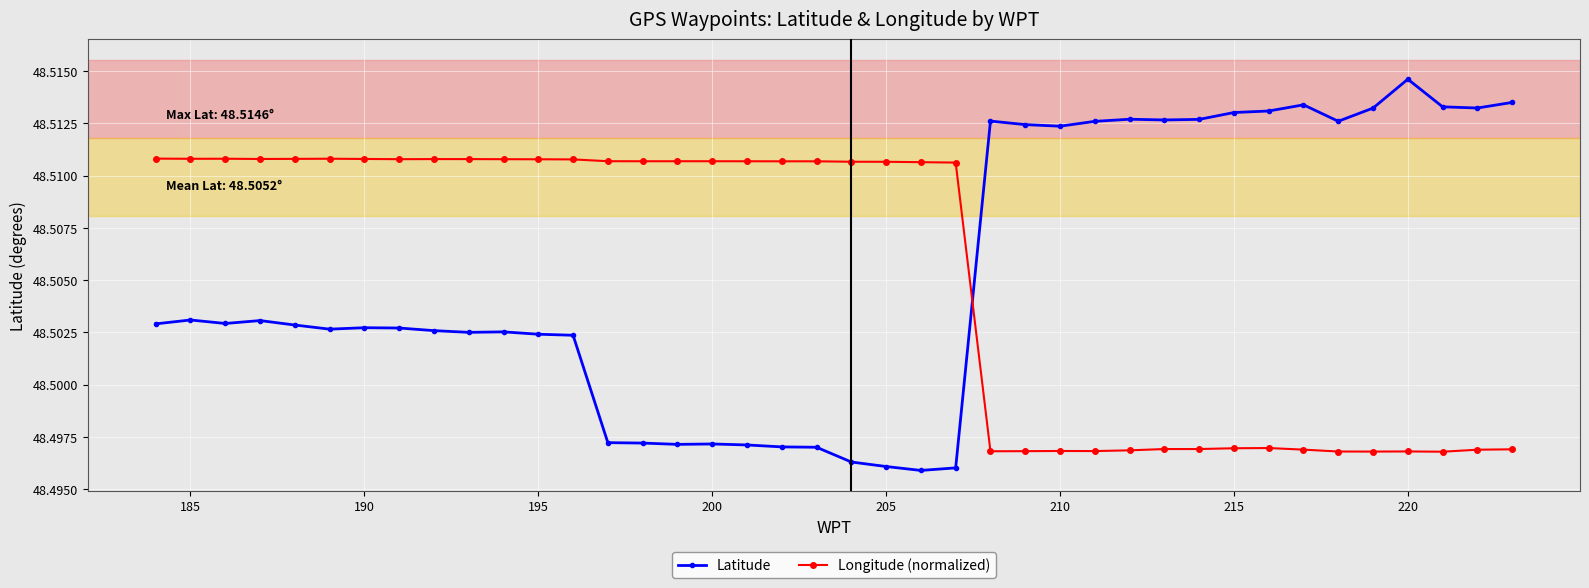

List the series in order of their peak value, highest first.

Latitude, Longitude (normalized)